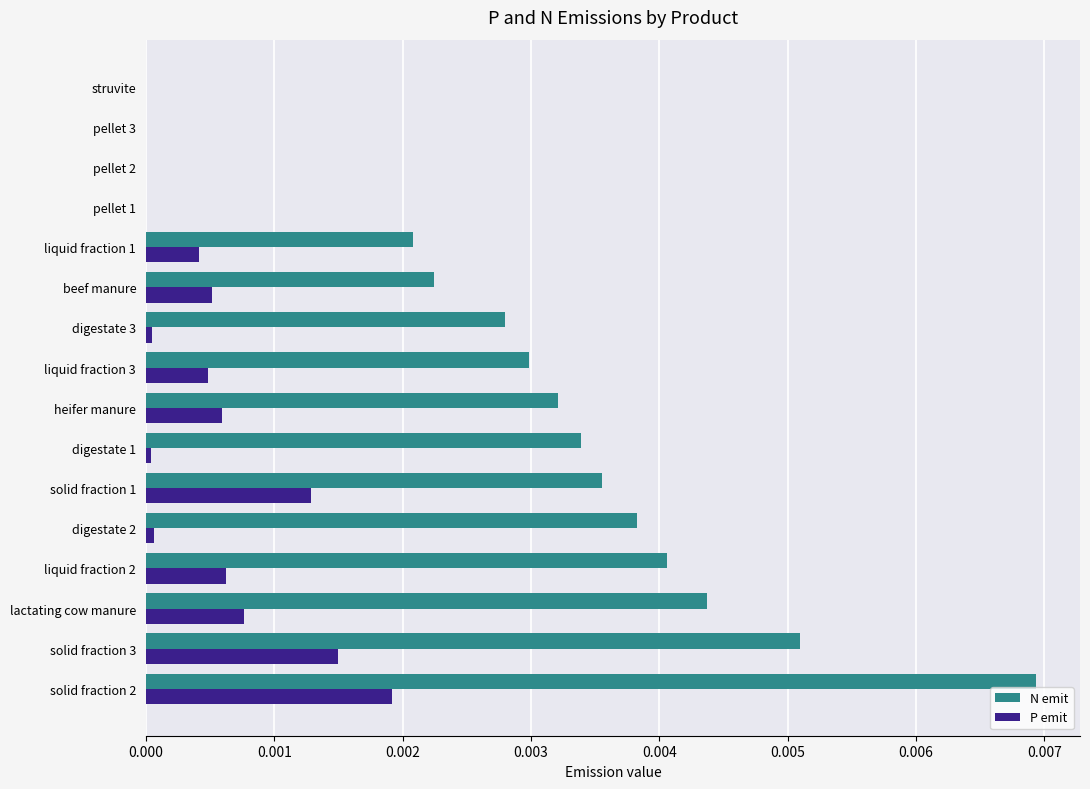

The P emit series shows 0.0 at digestate 2. True or false?

True